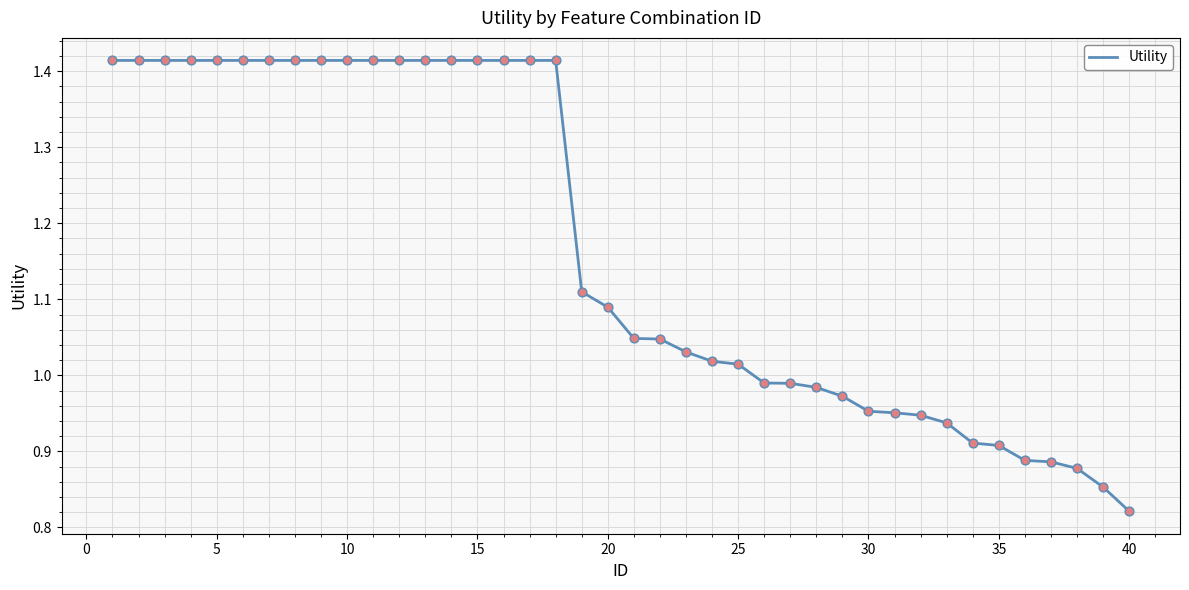

What is the difference between the maximum and minimum values?

0.6